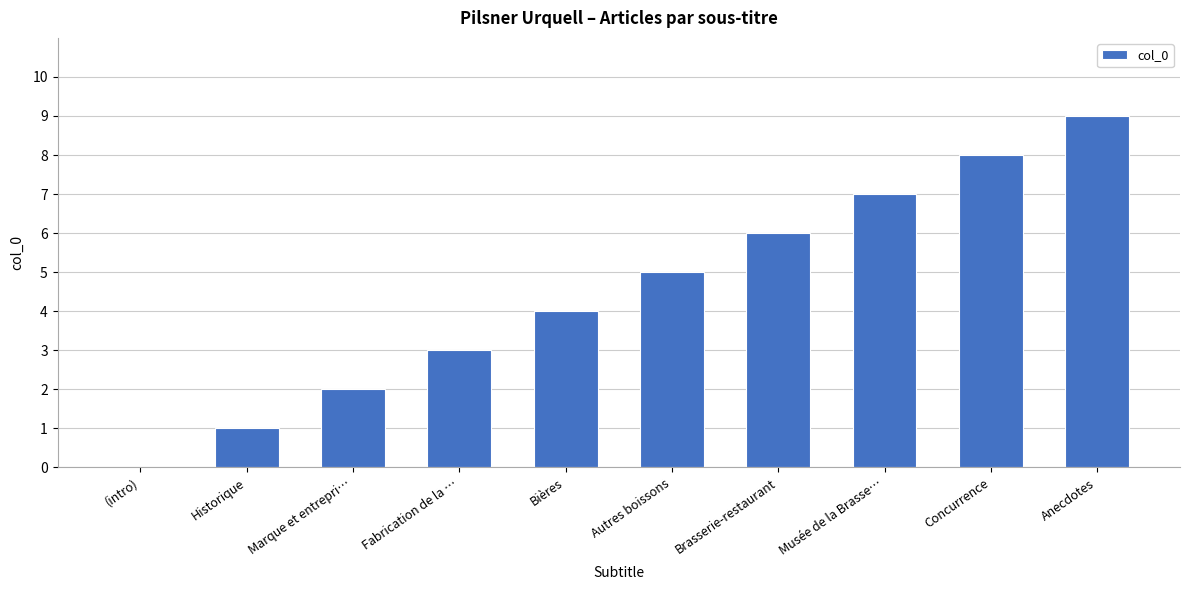

How many values are above zero?

9